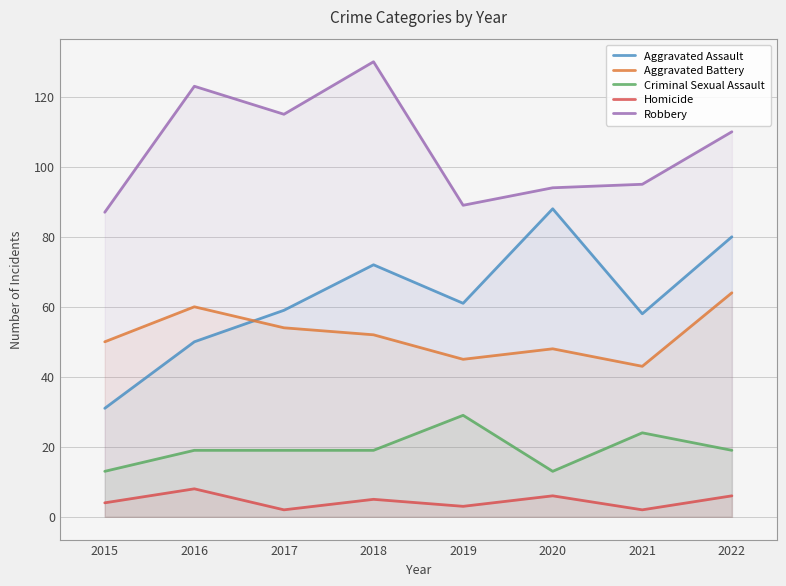

Reading left to right, extract all data points from this chart.

Aggravated Assault: 2015=31	2016=50	2017=59	2018=72	2019=61	2020=88	2021=58	2022=80
Aggravated Battery: 2015=50	2016=60	2017=54	2018=52	2019=45	2020=48	2021=43	2022=64
Criminal Sexual Assault: 2015=13	2016=19	2017=19	2018=19	2019=29	2020=13	2021=24	2022=19
Homicide: 2015=4	2016=8	2017=2	2018=5	2019=3	2020=6	2021=2	2022=6
Robbery: 2015=87	2016=123	2017=115	2018=130	2019=89	2020=94	2021=95	2022=110